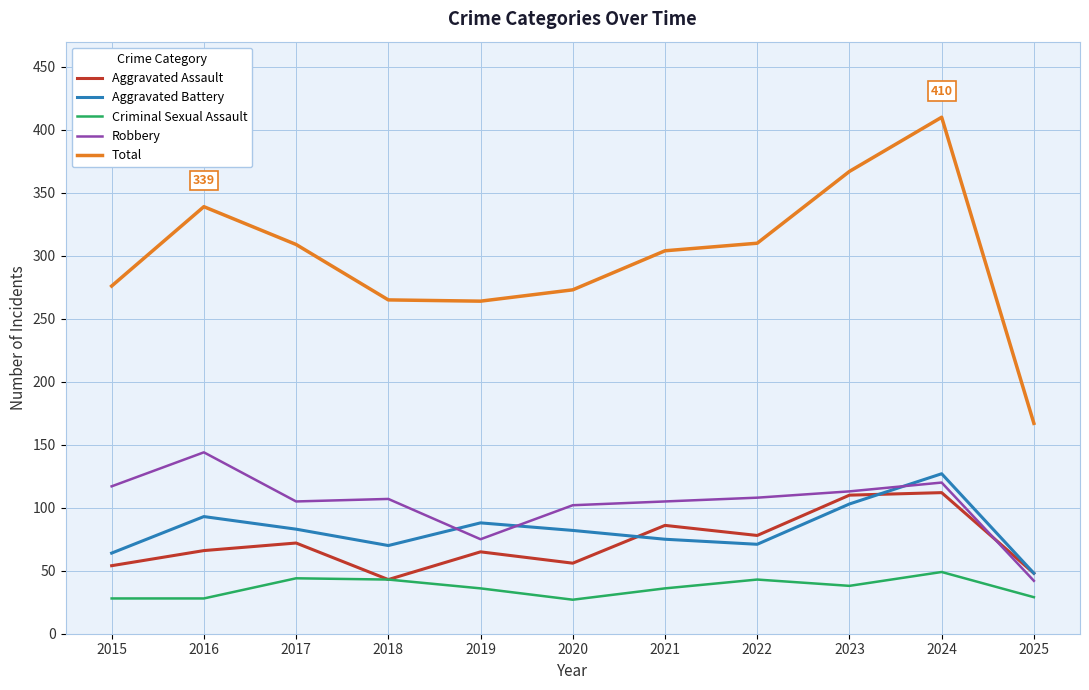

At which category is the sum across all series the highest?

2024